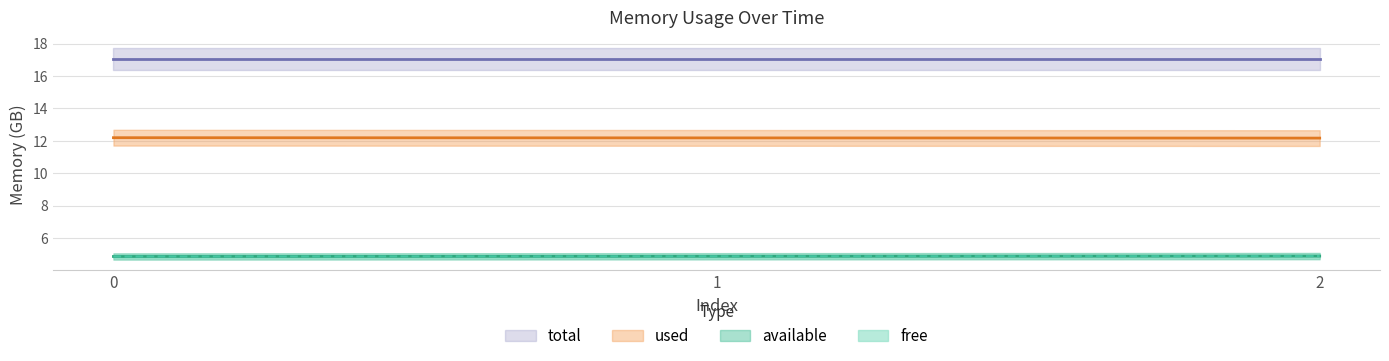

What is the sum of the free values at 1 and 0?

9.7